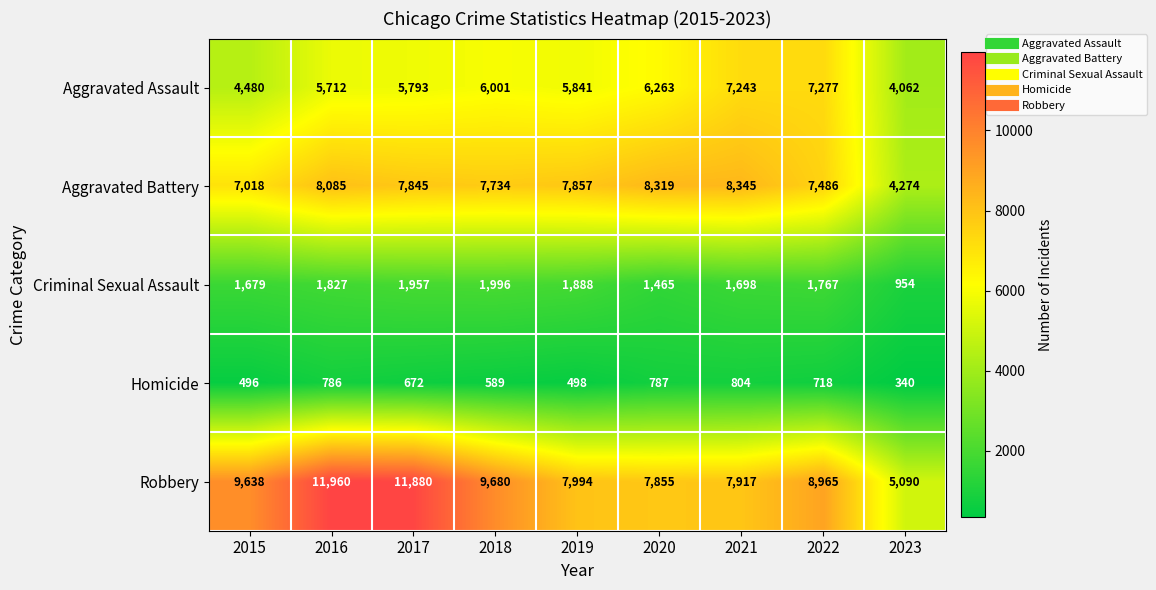

At which category does the chart reach its peak across all series?

2016